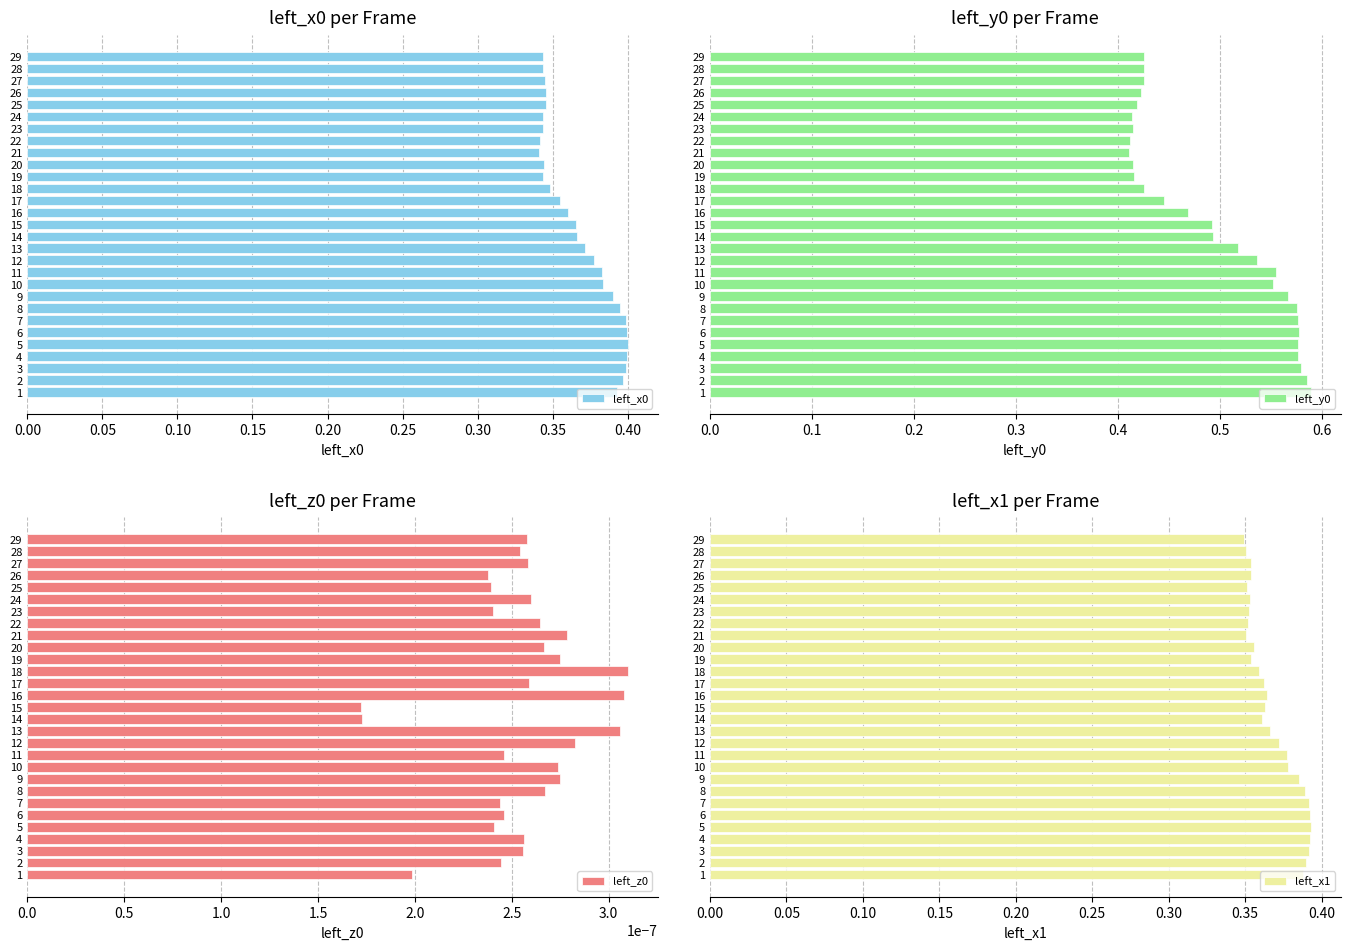

What is the difference between the maximum and minimum values in the left_y0 series?

0.2